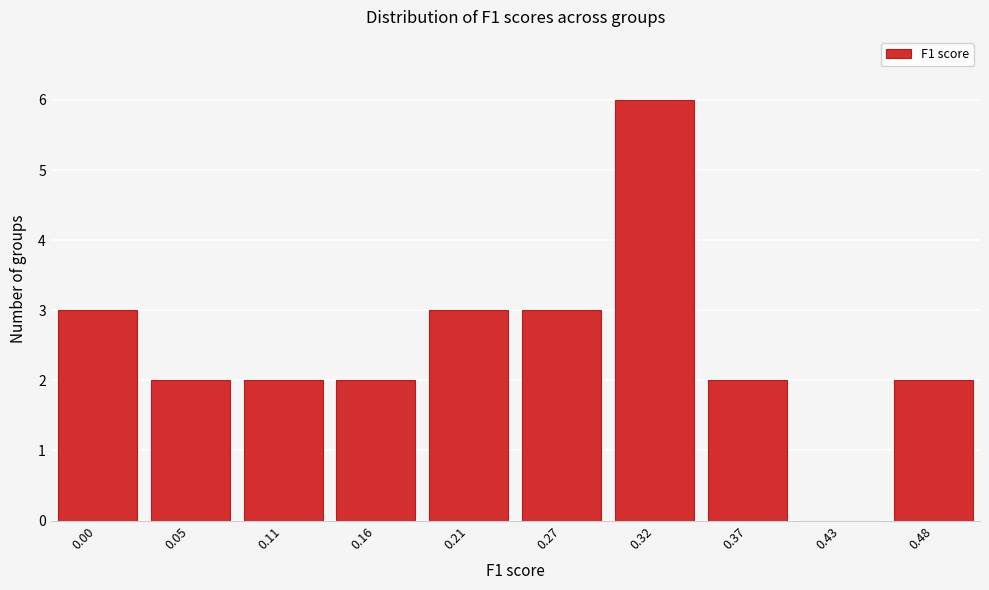

Reading left to right, extract all data points from this chart.

0.00=3	0.05=2	0.11=2	0.16=2	0.21=3	0.27=3	0.32=6	0.37=2	0.43=0	0.48=2